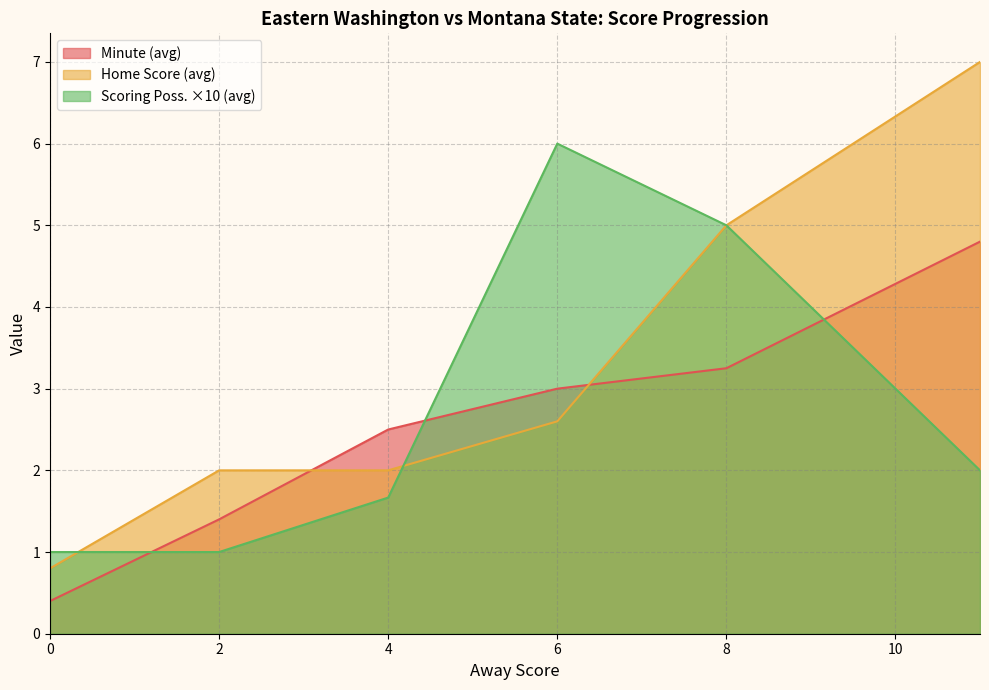

True or false: Home Score has more than 2 points higher than both neighbors.

False